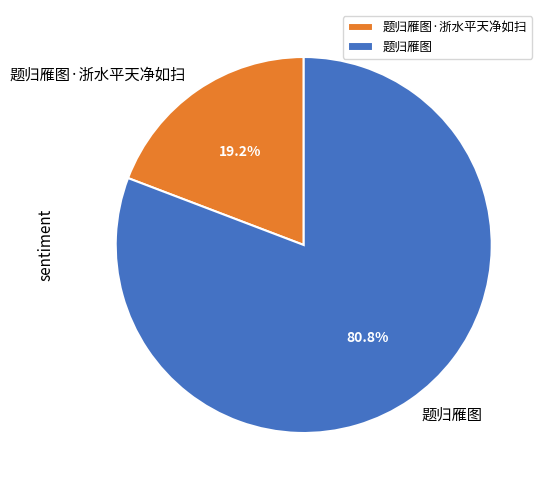

Which category accounts for the majority?

题归雁图